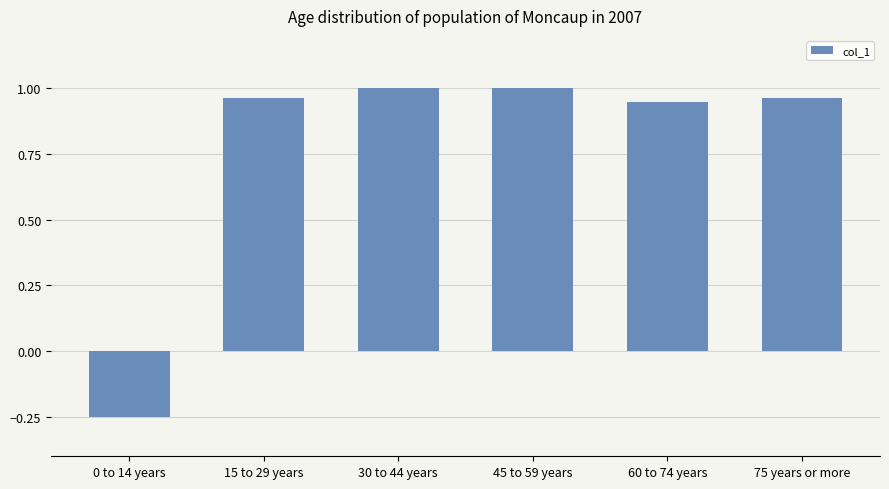

What position from the left is 0 to 14 years?

1